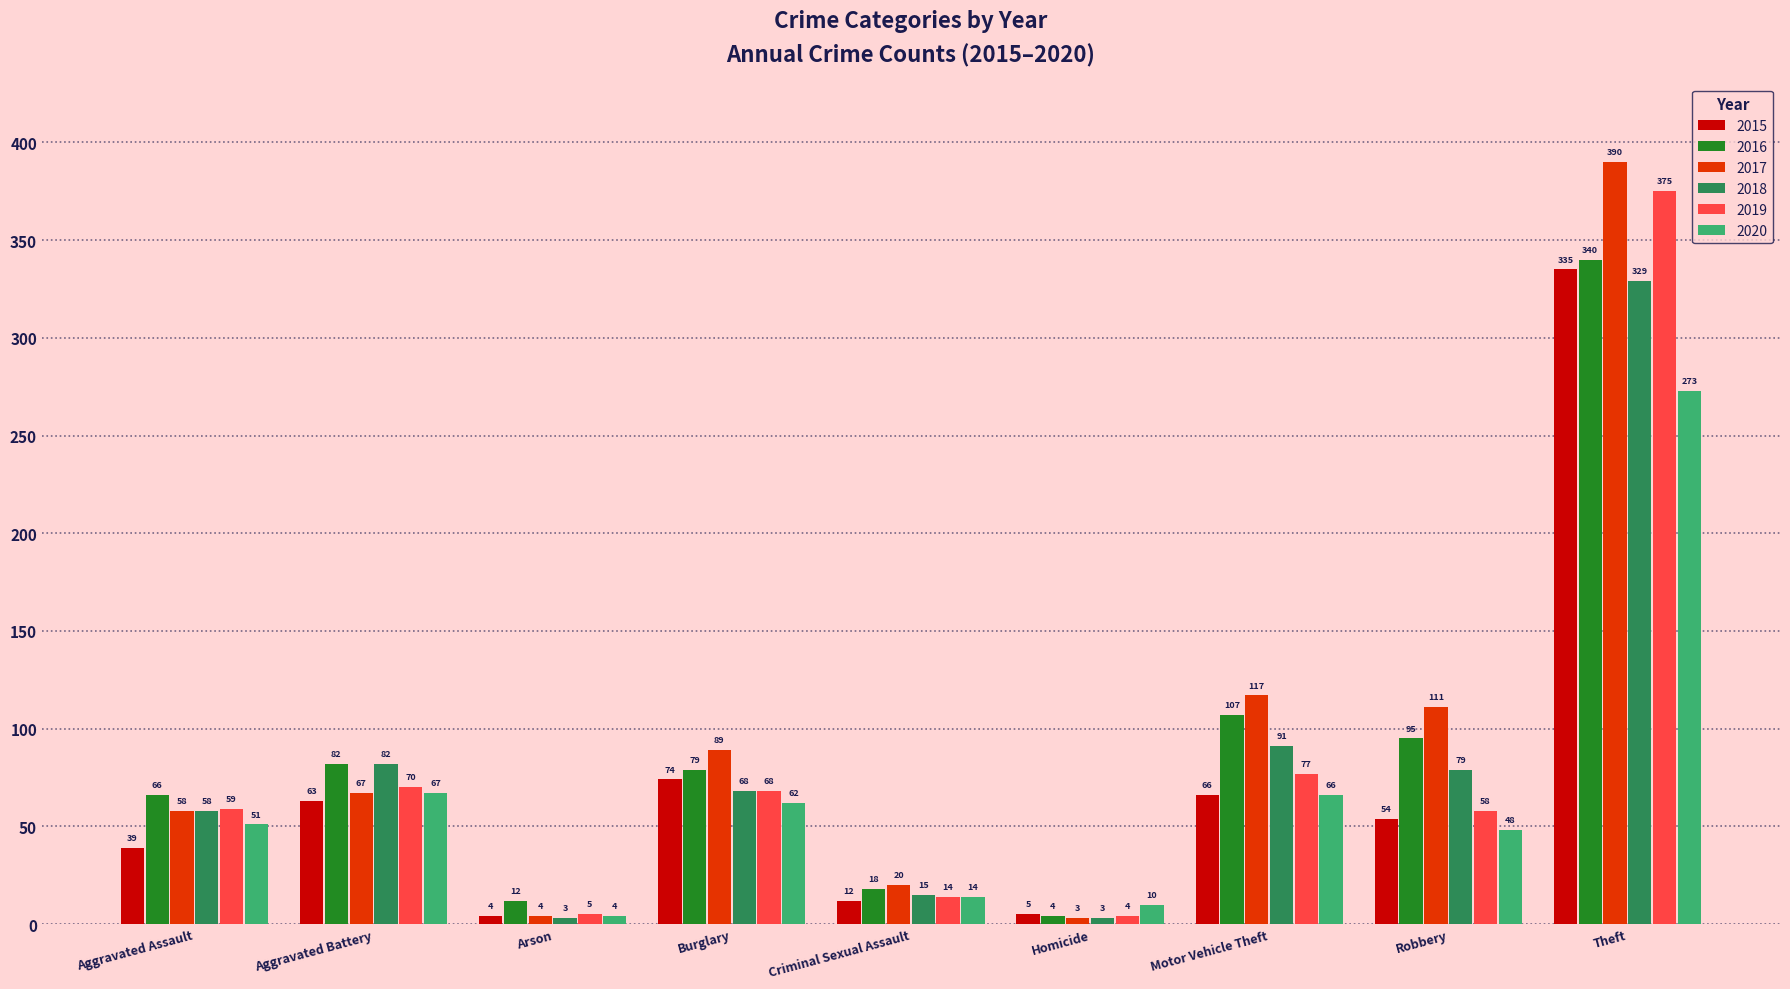

How many bars are there in each group?

6